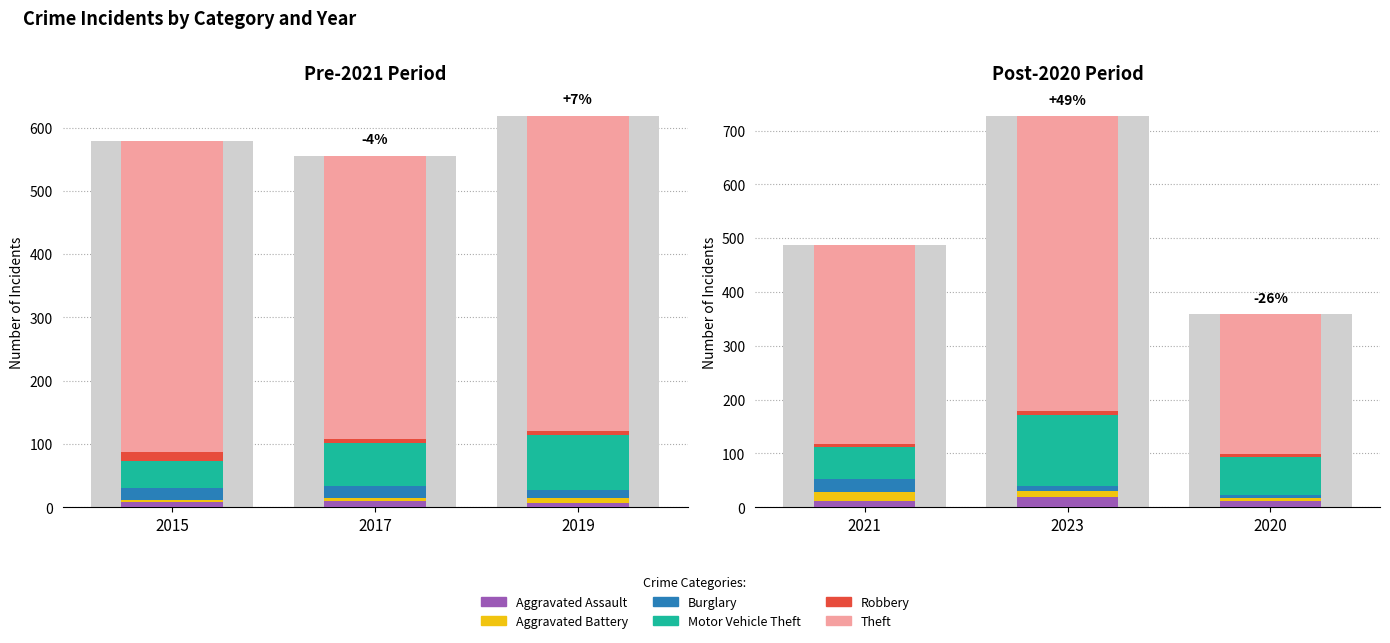

Which series has the largest range (max minus min)?

Theft